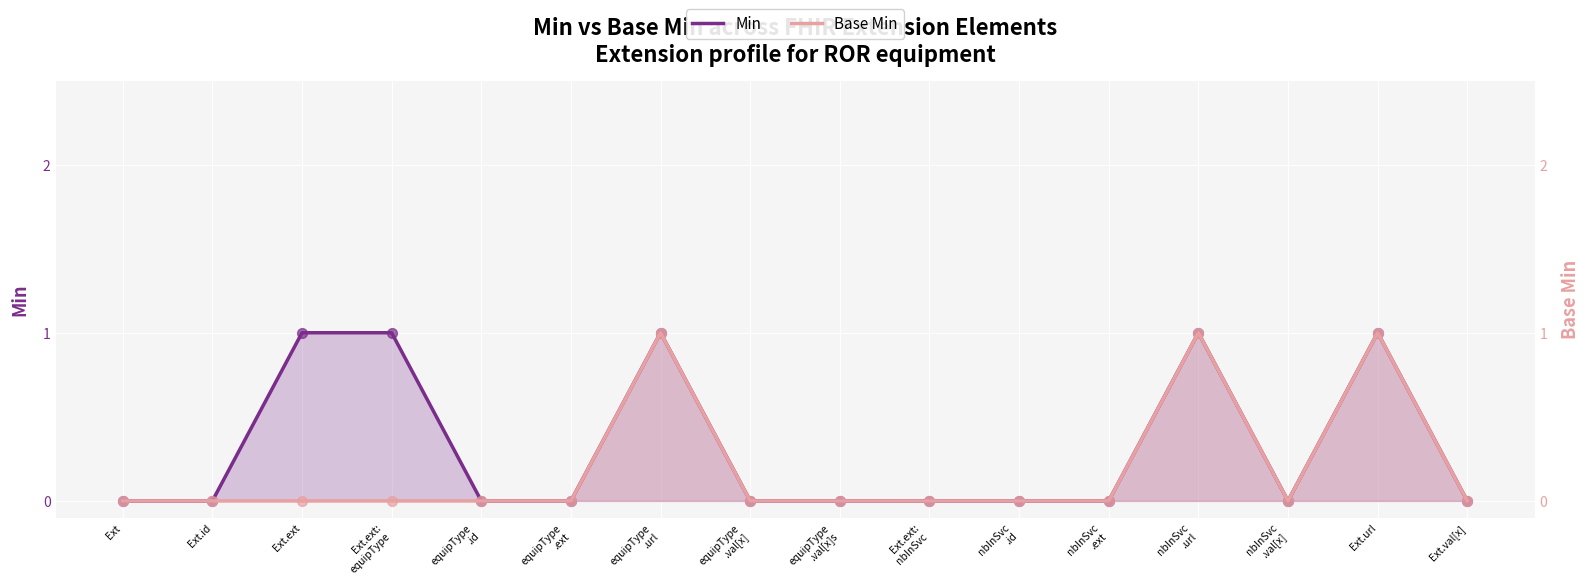

Which series has the largest total across all categories?

Min